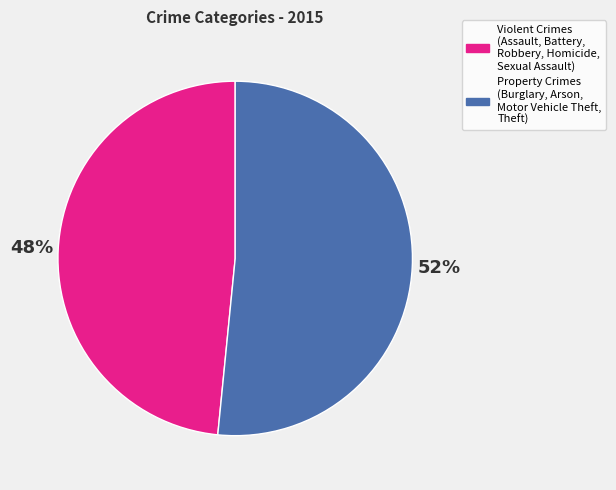

Is there a majority slice in this chart?

Yes